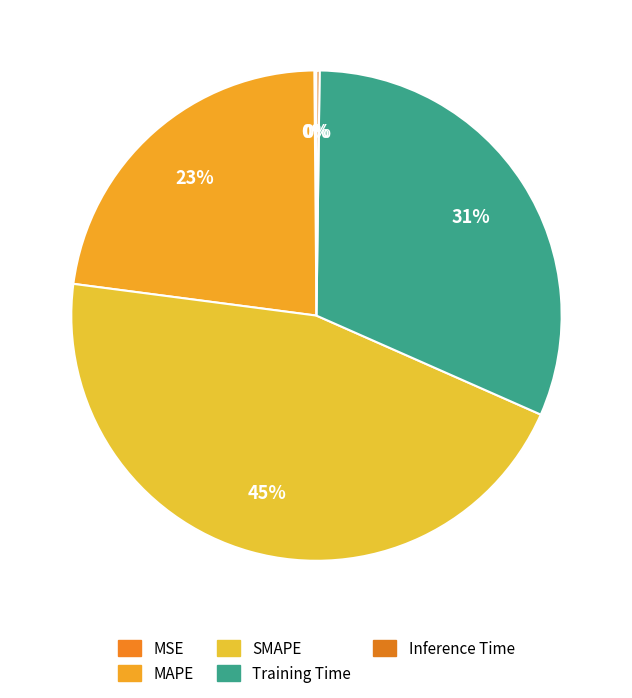

To the nearest percent, what is the combined percentage of Training Time and SMAPE?

77%